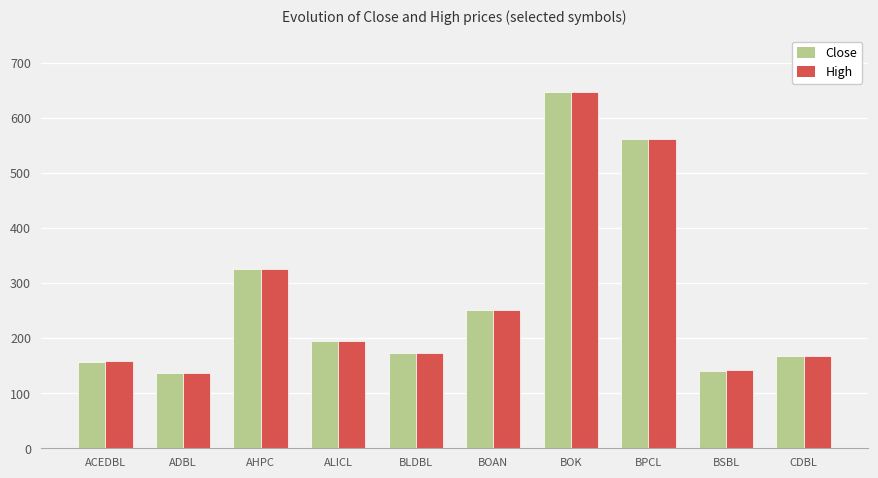

What is the label of the 9th bar from the right?

ADBL